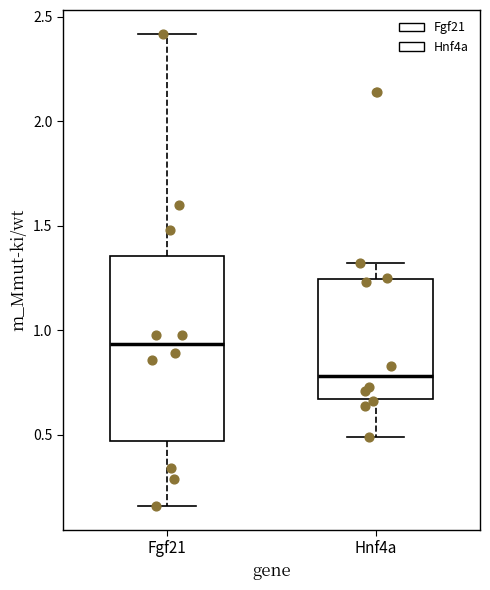

Which box is the tallest, from its lower edge to its upper edge?

Fgf21